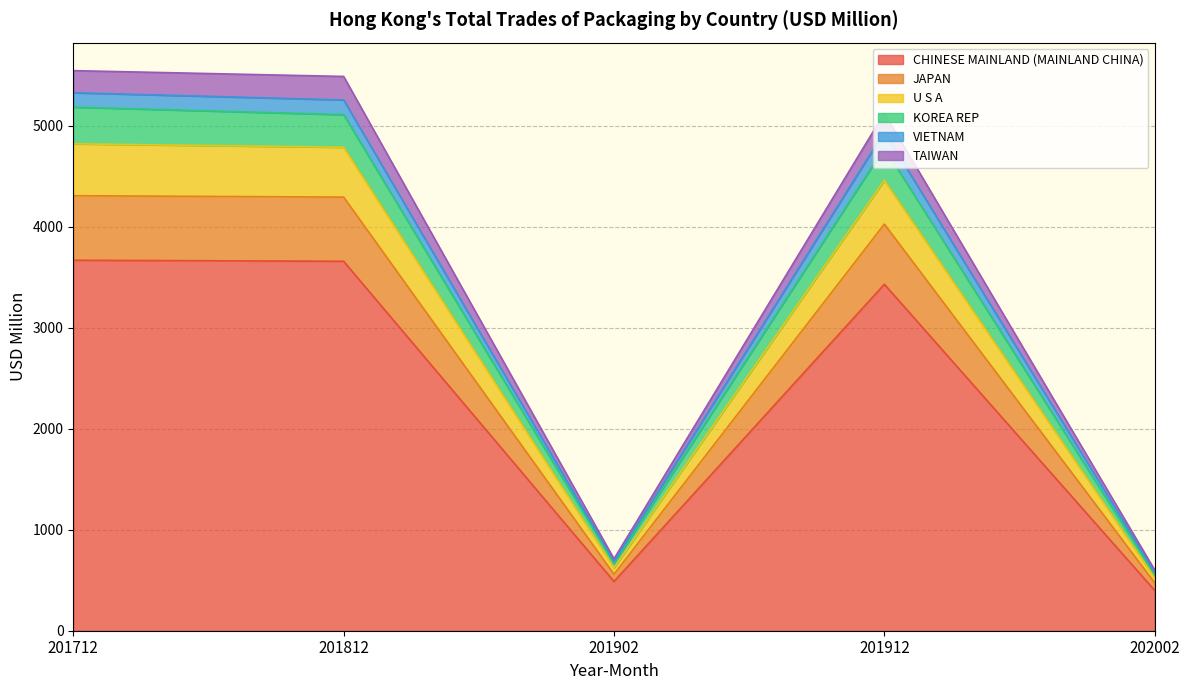

What is the total value across all series at 201912?

5125.0